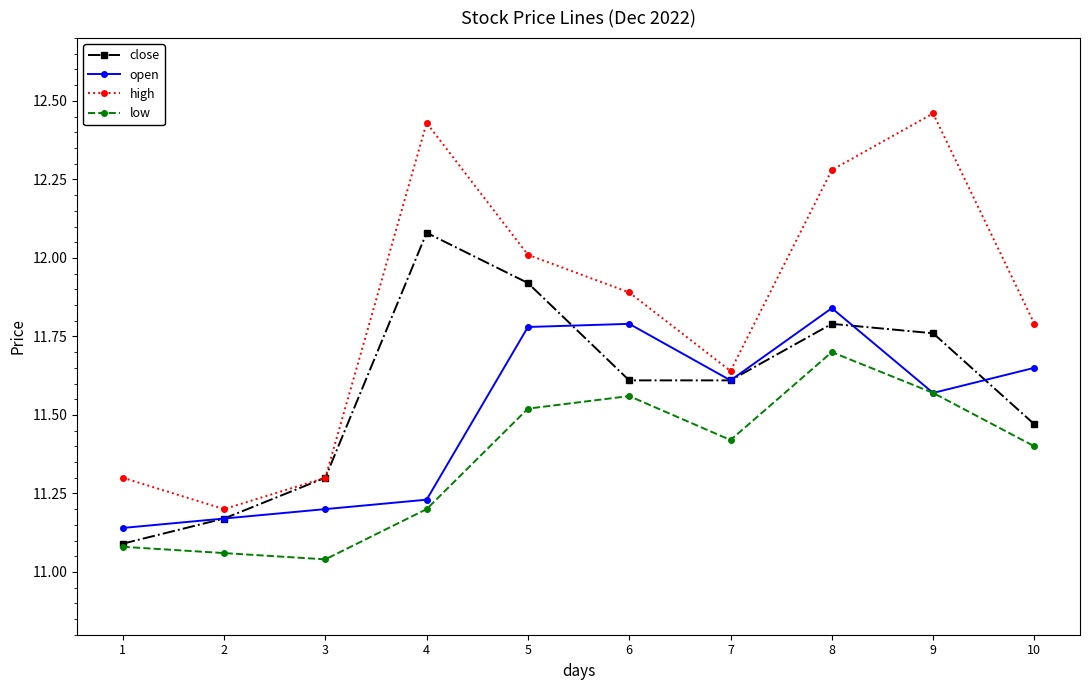

True or false: low and high intersect in this chart.

False